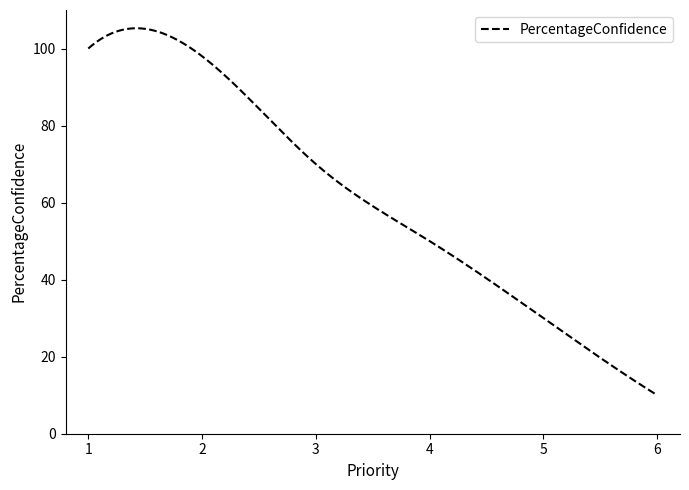

What is the smallest value displayed?

10.0